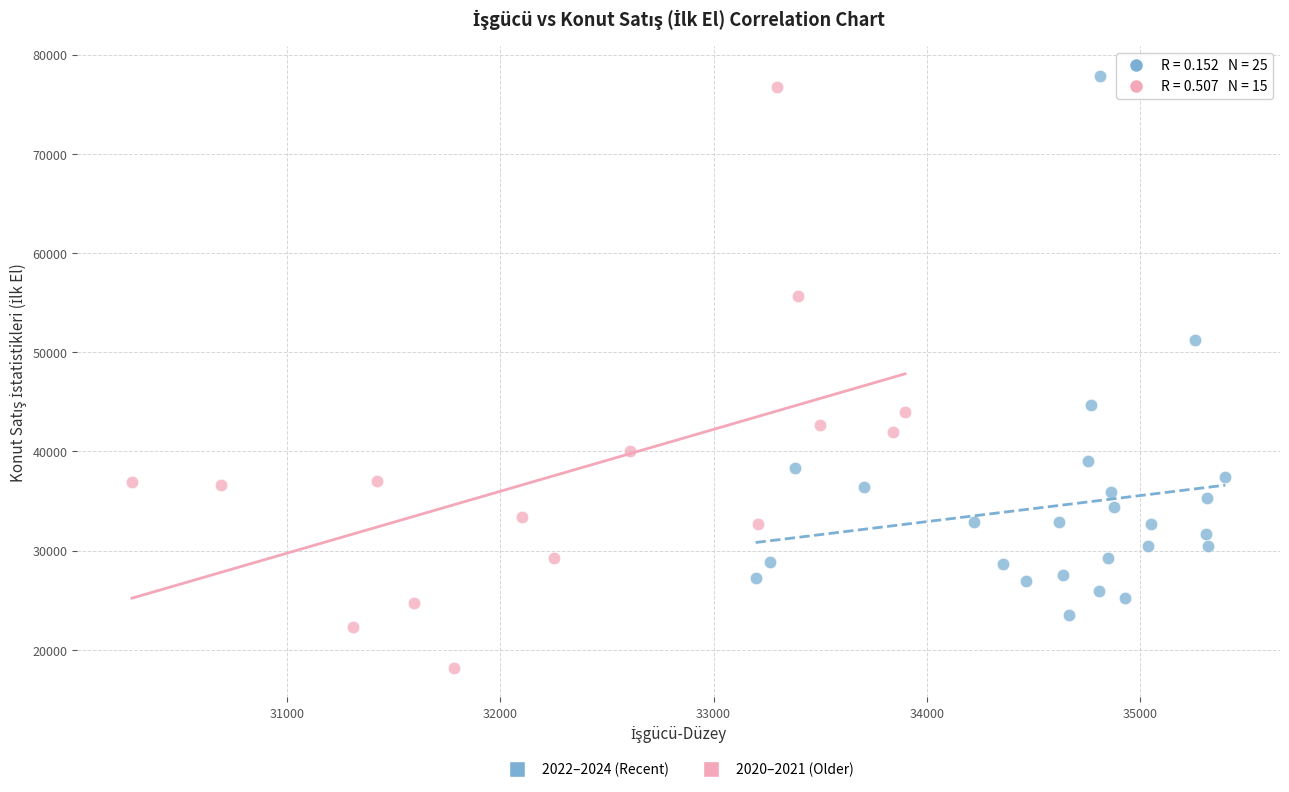

Which series has the largest Y range (max minus min)?

2020–2021 (Older)